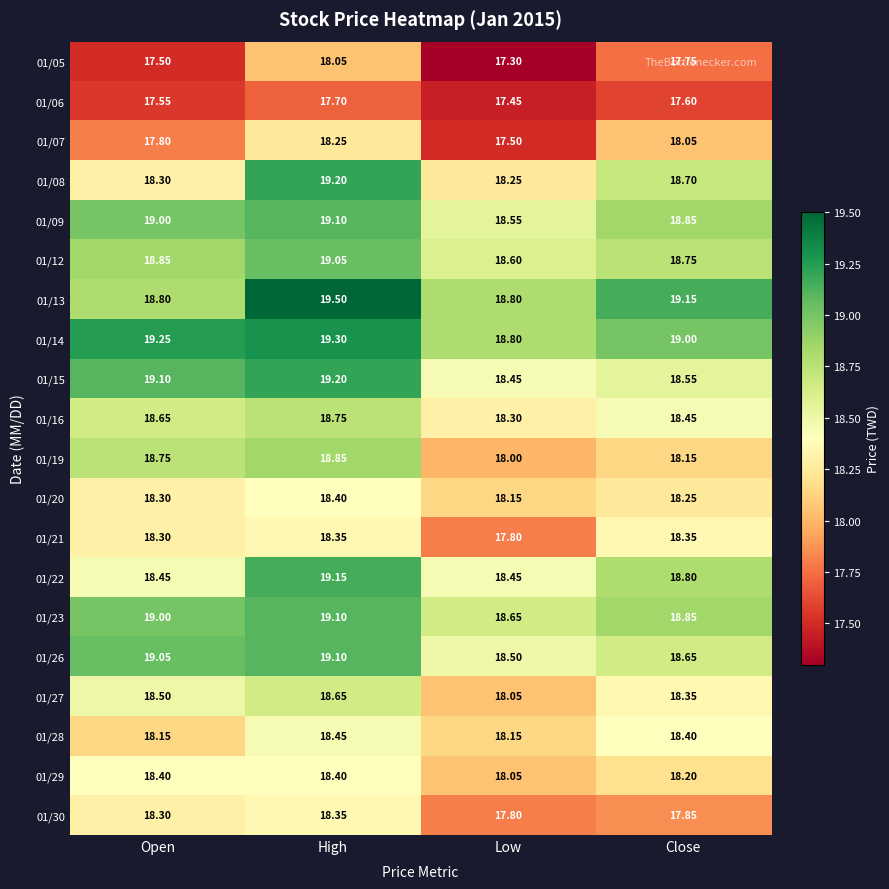

Where is 01/29 nearest to the value 18?

Low